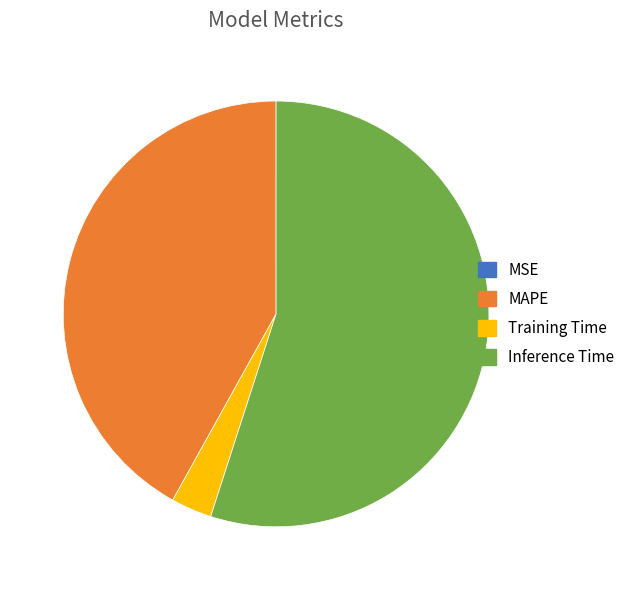

Is there a majority slice in this chart?

Yes